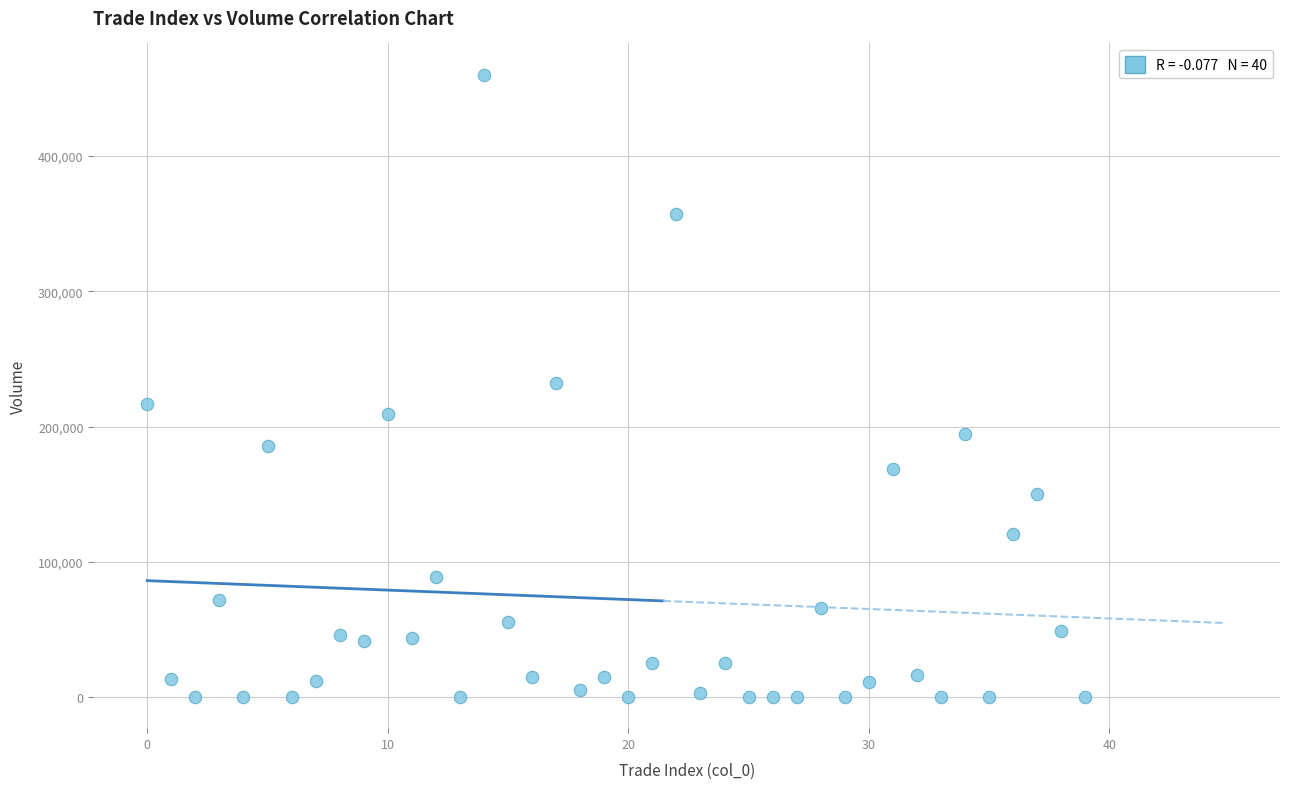

What is the range of Y values (max minus min)?

460237.0